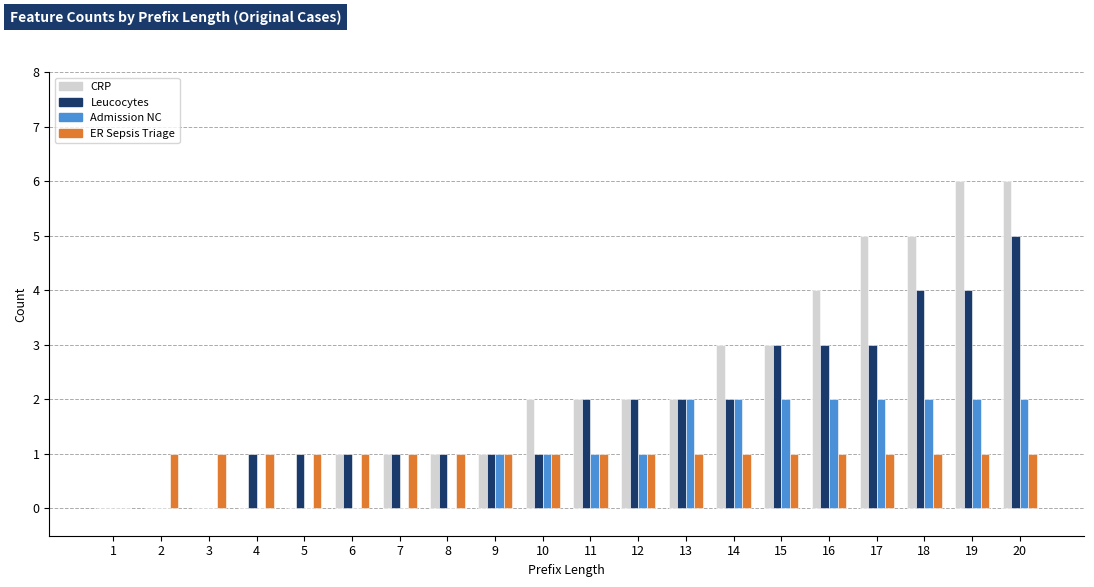

What is the total value across all series at 12?

6